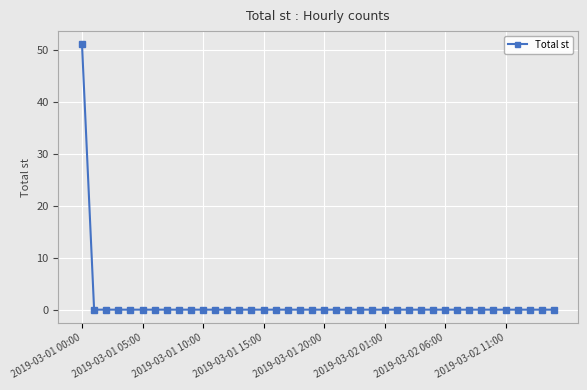

What is the maximum value shown in the chart?

51